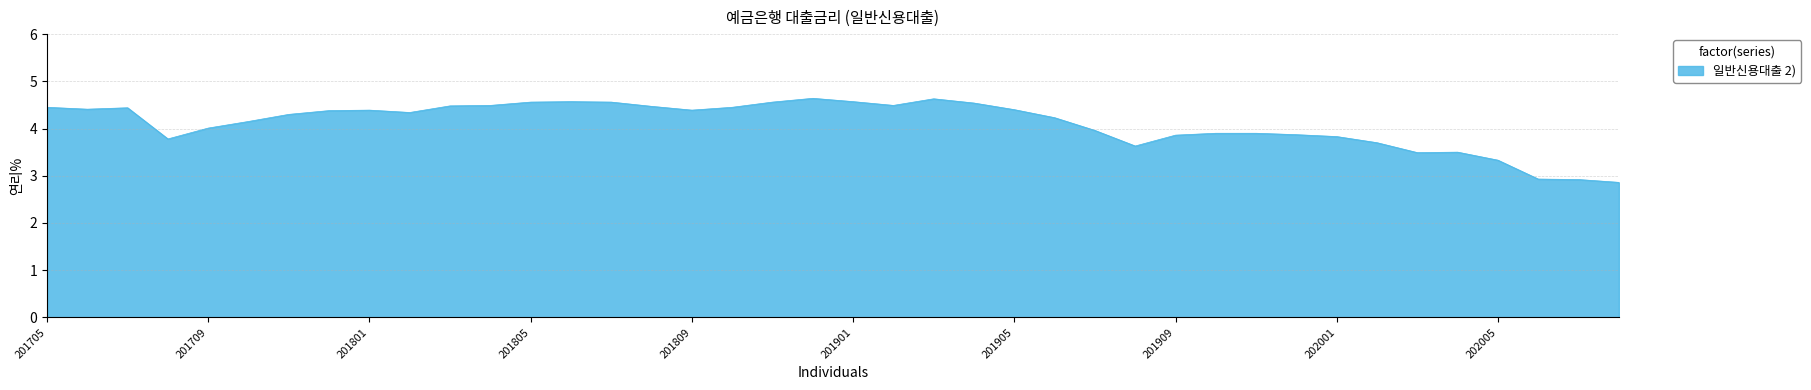

What is the smallest value displayed?

2.9